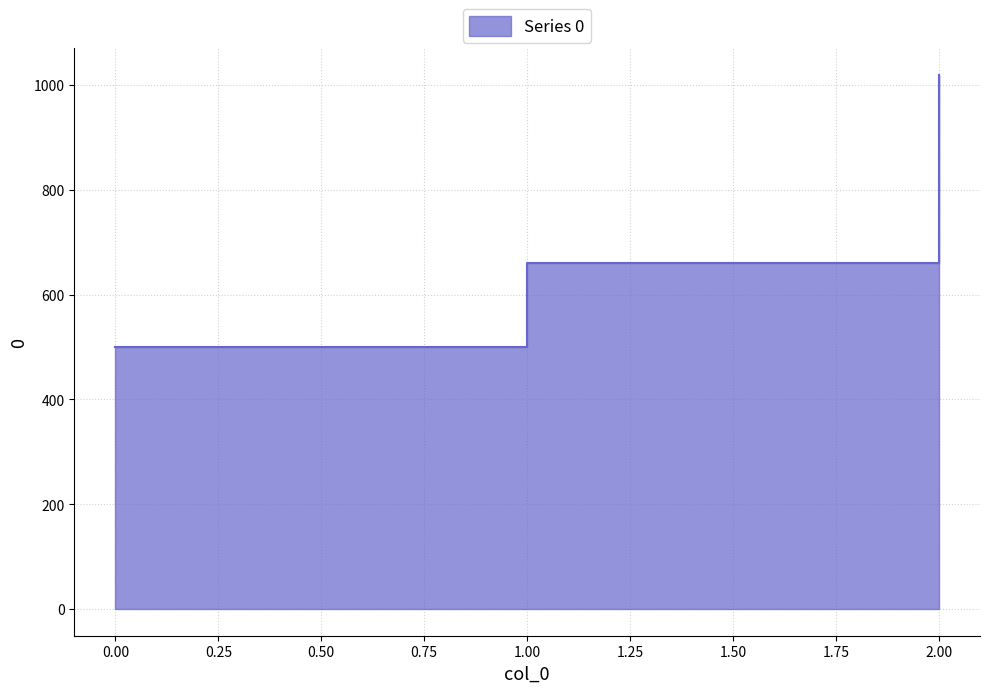

How many lines are shown in the chart?

1